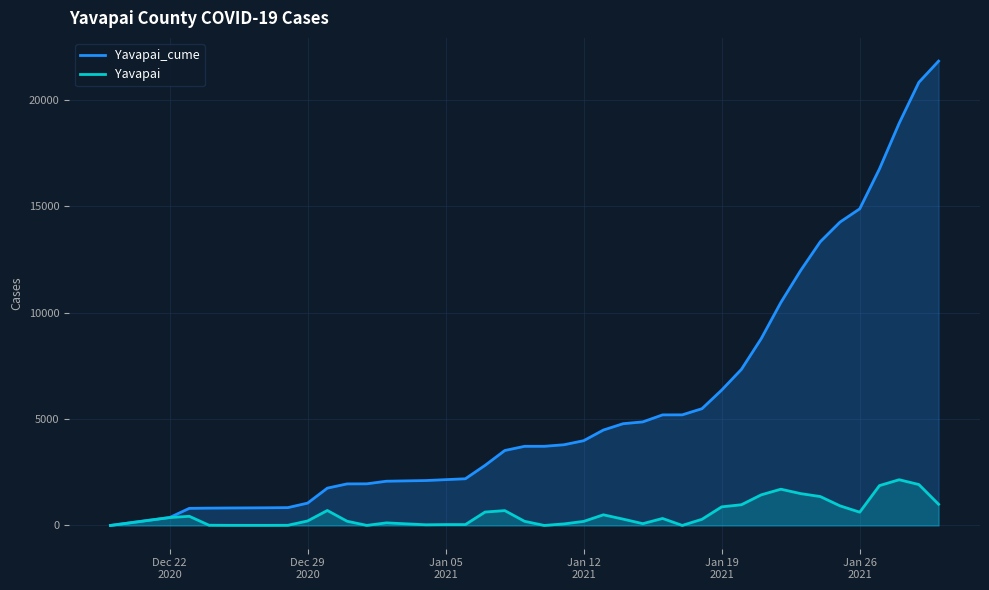

What is the maximum value for Yavapai?

2150